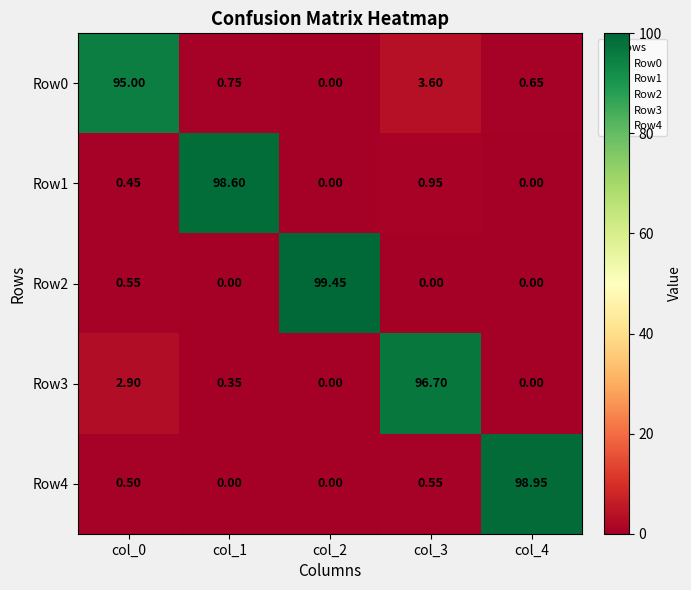

Is the value of Row1 at col_0 greater than the value of Row0 at col_3?

No